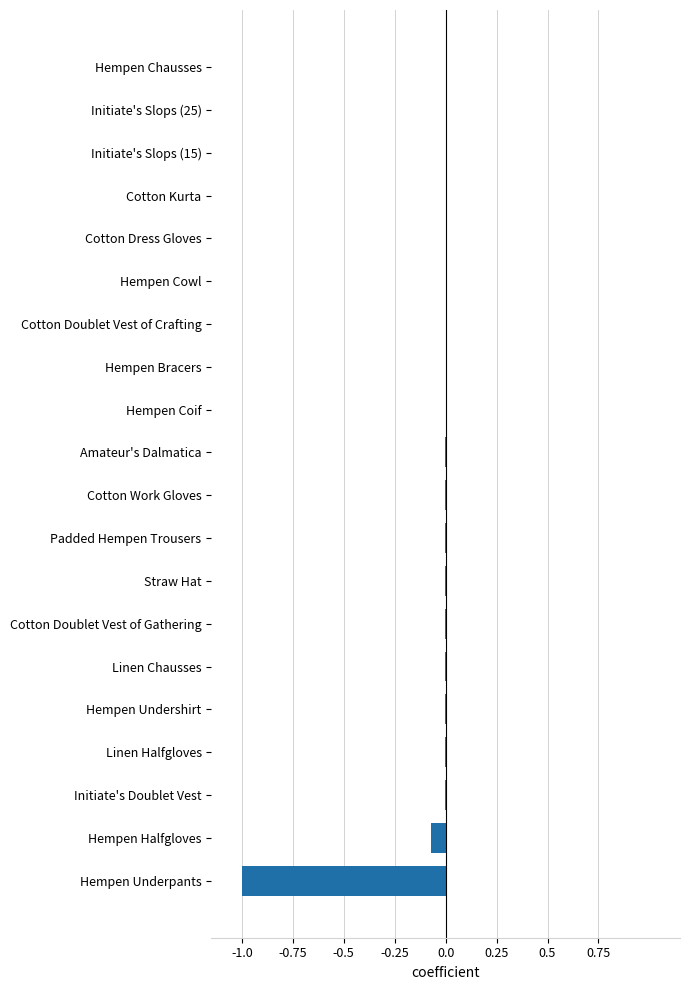

What is the sum of all values?

-1.1